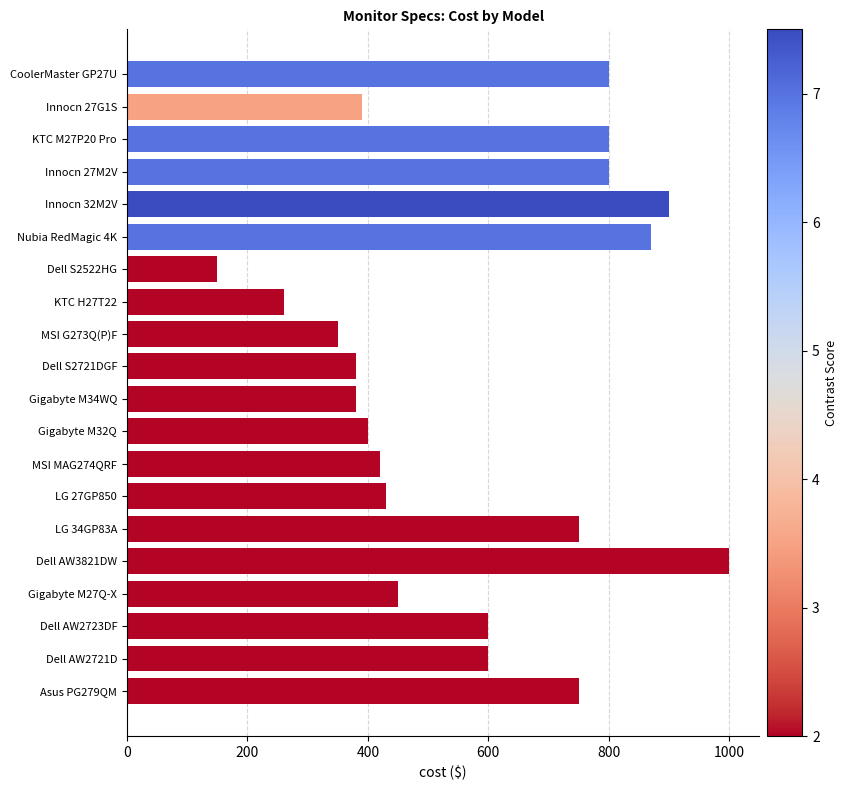

Between KTC M27P20 Pro and Innocn 27G1S, which is larger?

KTC M27P20 Pro